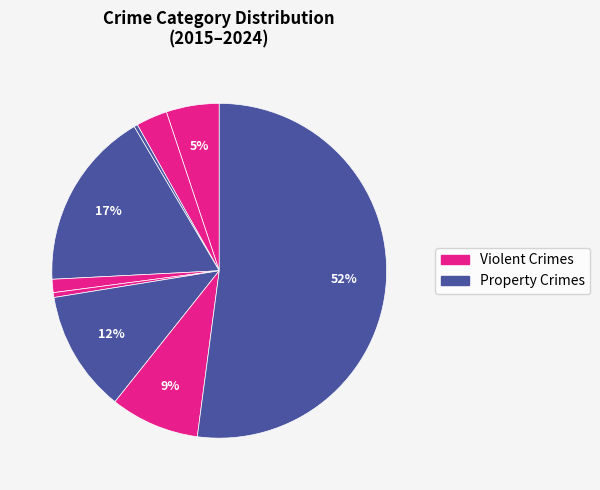

How many slices are in this pie chart?

9